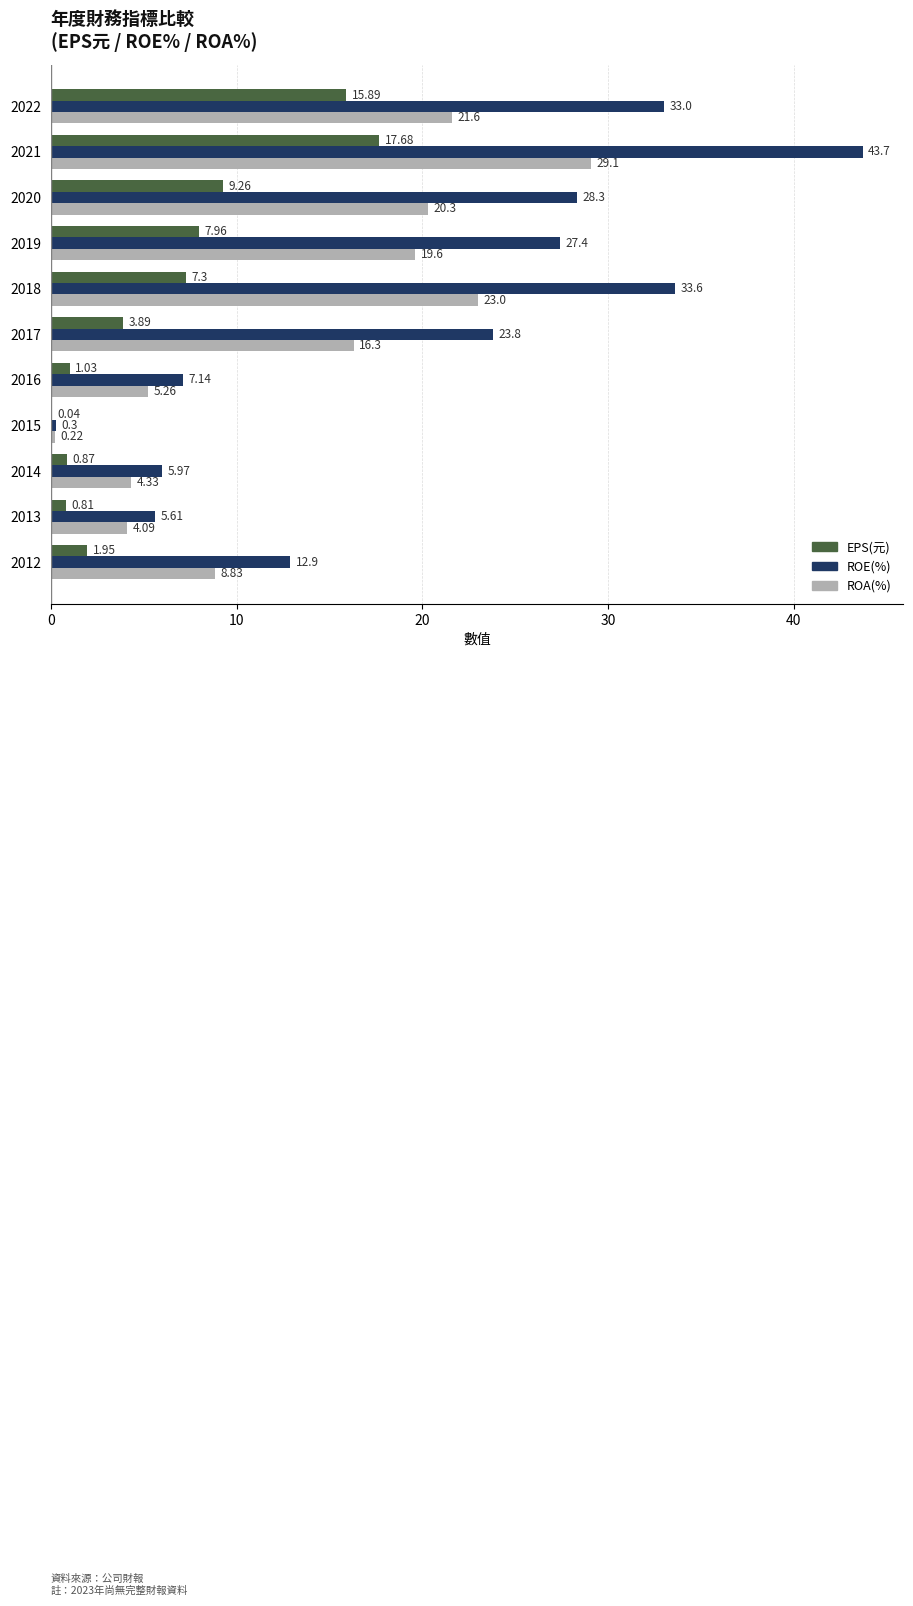

At which label is ROE(%) closest to 22?

2017